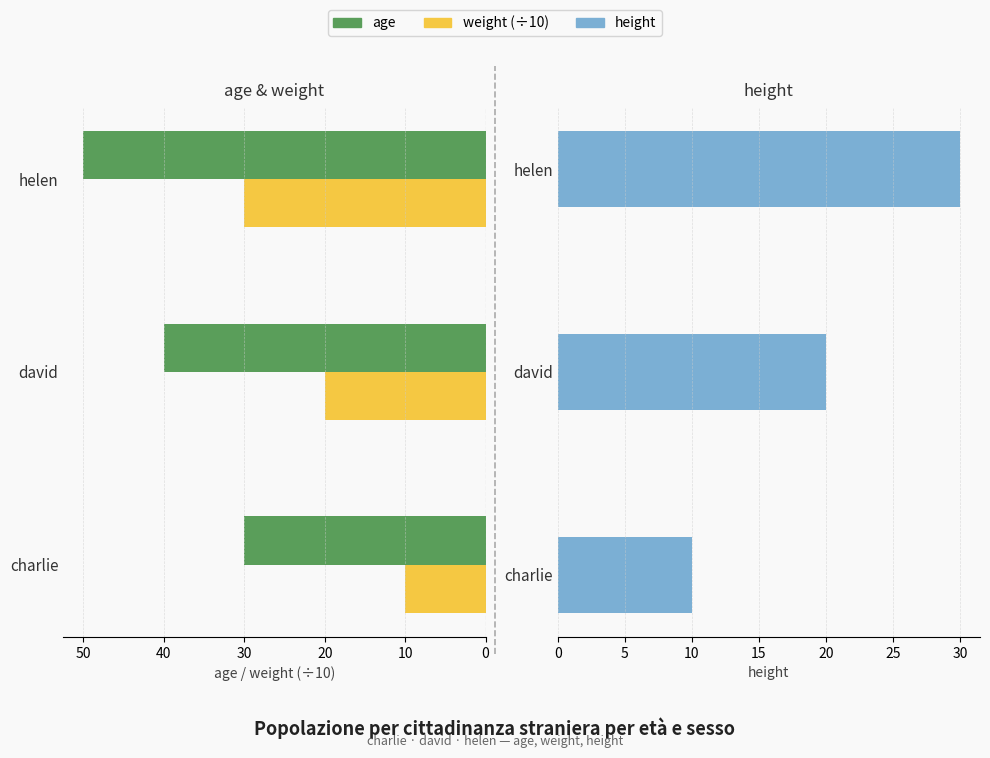

How many categories are shown in the chart?

3